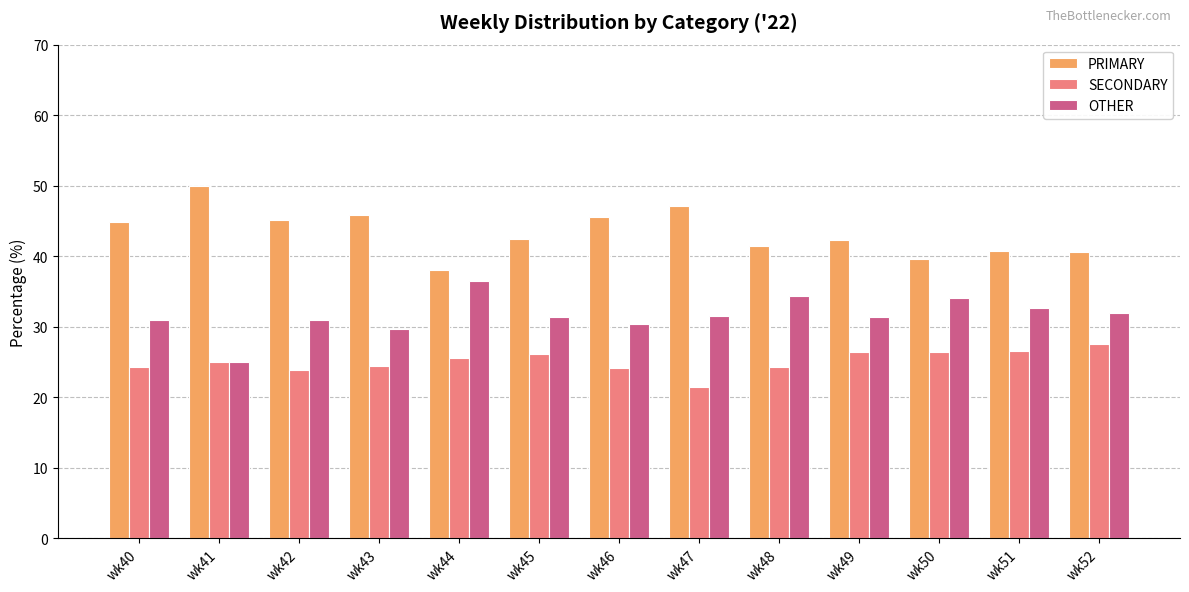

What is the difference between the second highest and second lowest values in the OTHER series?

4.7